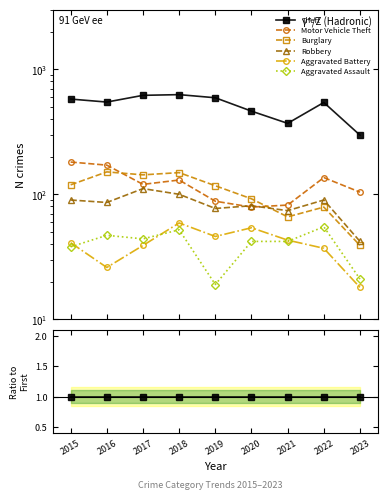

How many distinct data groups are displayed?

6